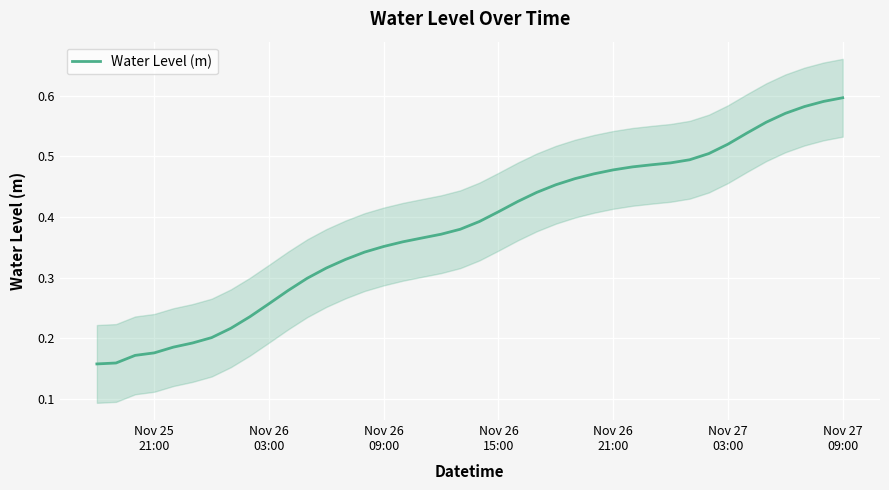

Reading left to right, transcribe all the data shown in this chart.

0.2	0.2	0.2	0.2	0.2	0.2	0.2	0.2	0.2	0.3	0.3	0.3	0.3	0.3	0.3	0.4	0.4	0.4	0.4	0.4	0.4	0.4	0.4	0.4	0.5	0.5	0.5	0.5	0.5	0.5	0.5	0.5	0.5	0.5	0.5	0.6	0.6	0.6	0.6	0.6